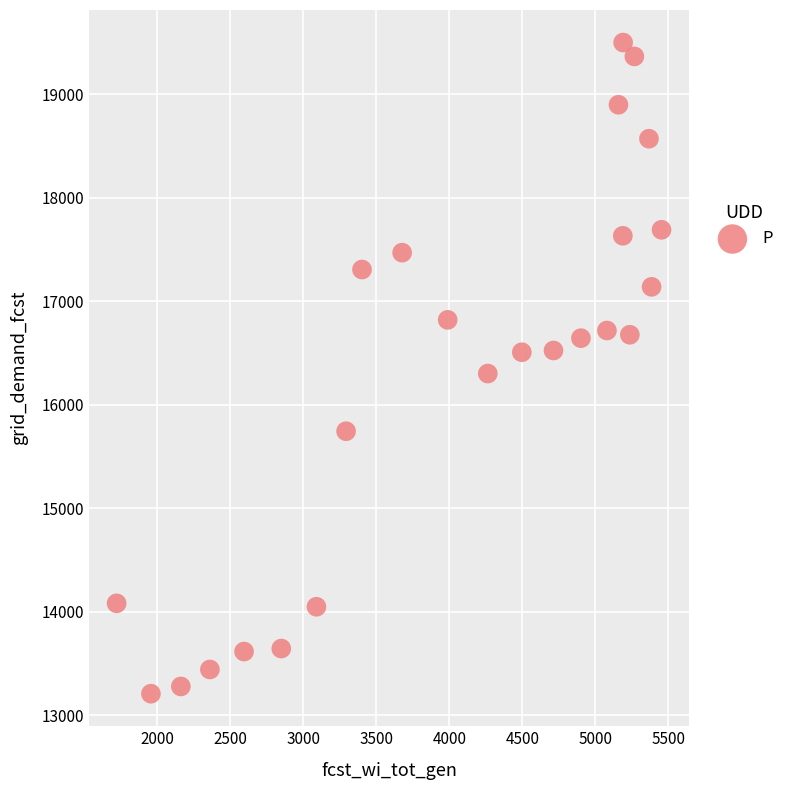

What is the range of Y values (max minus min)?

6291